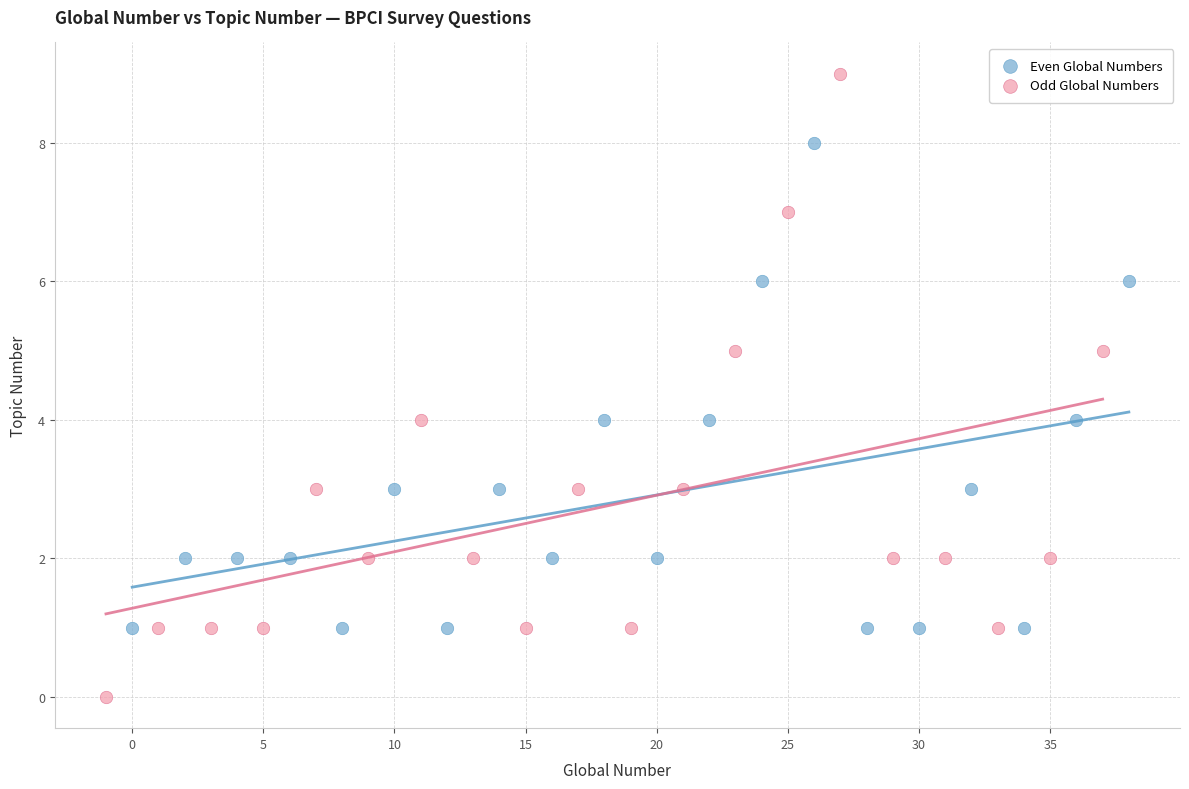

Which series reaches the maximum Y coordinate?

Odd Global Numbers